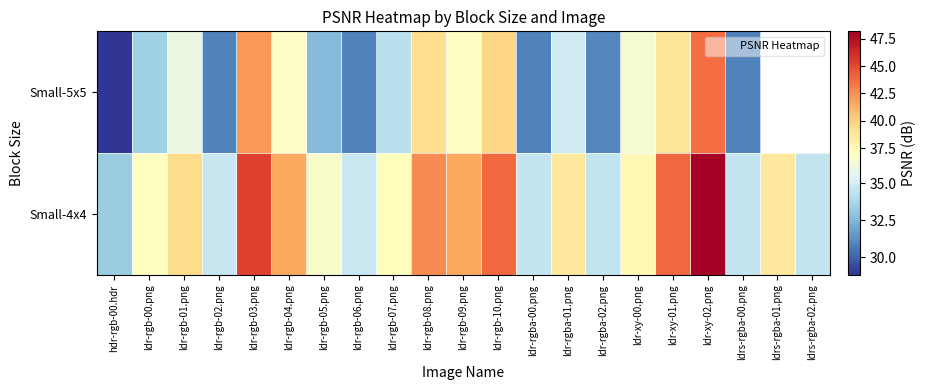

Between ldr-rgb-05.png and ldr-xy-02.png, which is larger?

ldr-xy-02.png